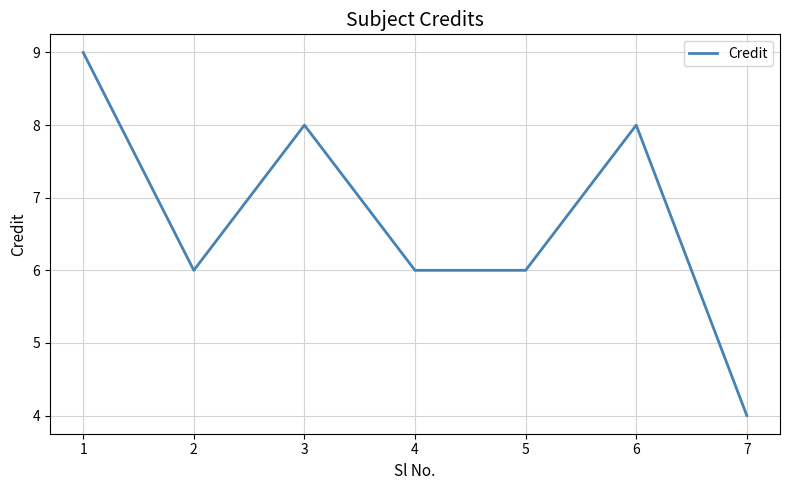

Reading left to right, transcribe all the data shown in this chart.

9	6	8	6	6	8	4